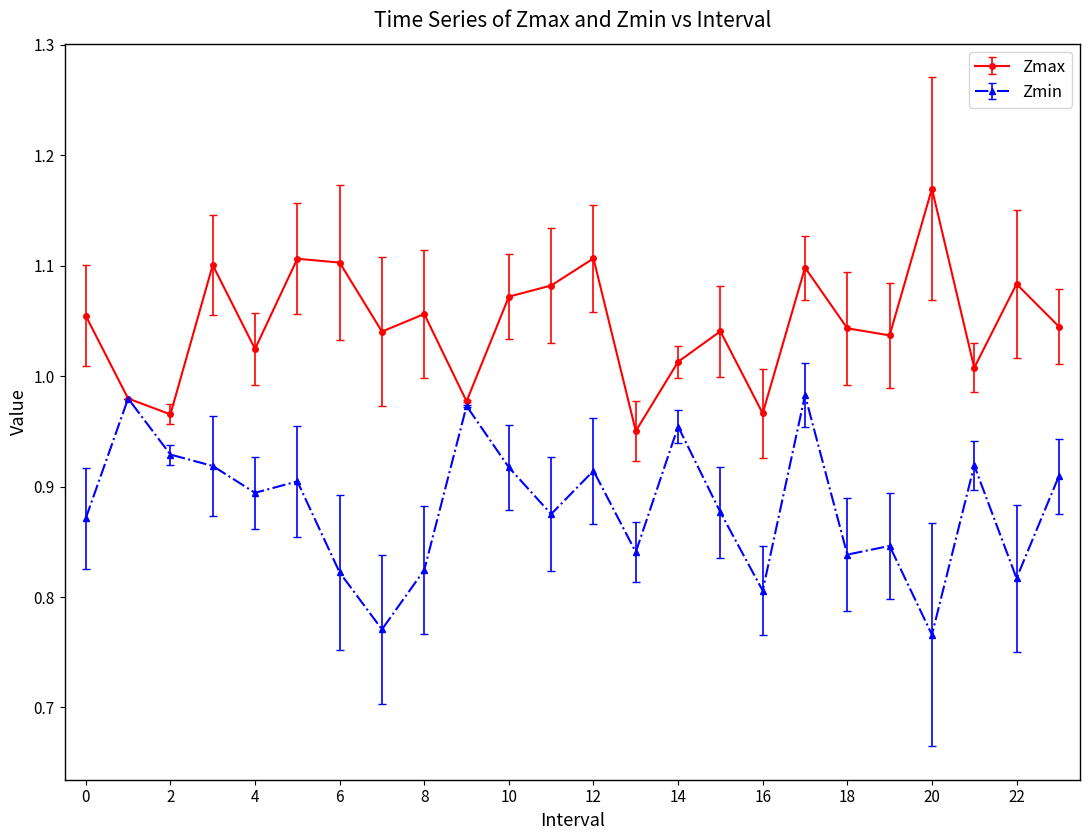

True or false: Zmin has more than 2 points higher than both neighbors.

True